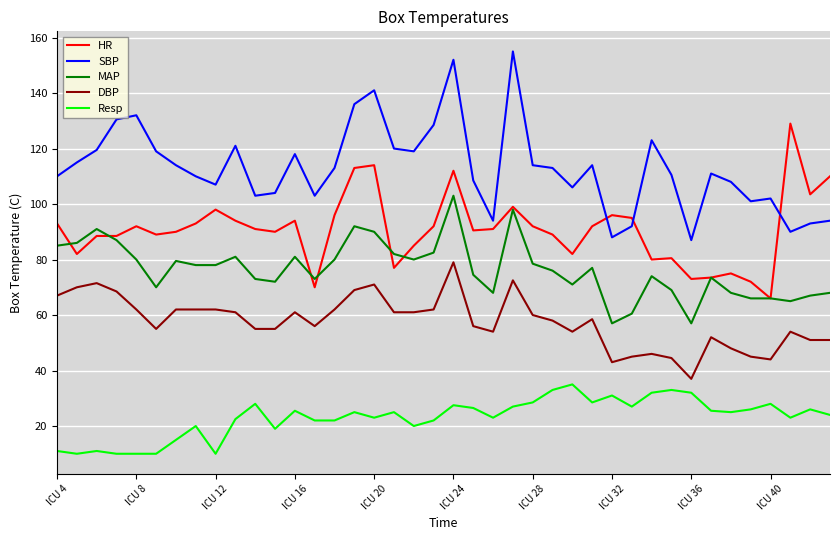

True or false: DBP and MAP cross at least once.

False